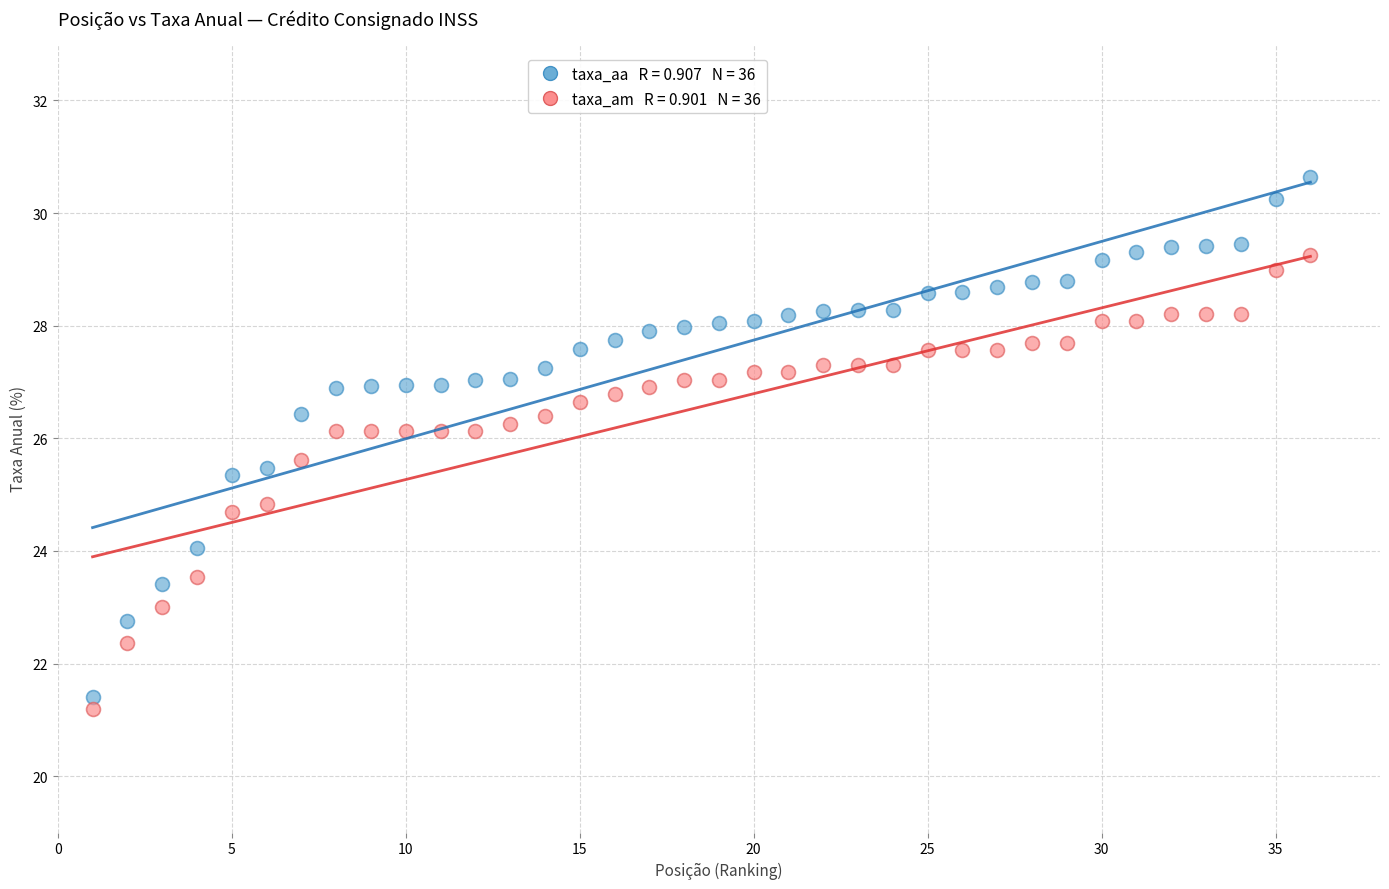

Across all data points, what is the range of X values (max minus min)?

35.0